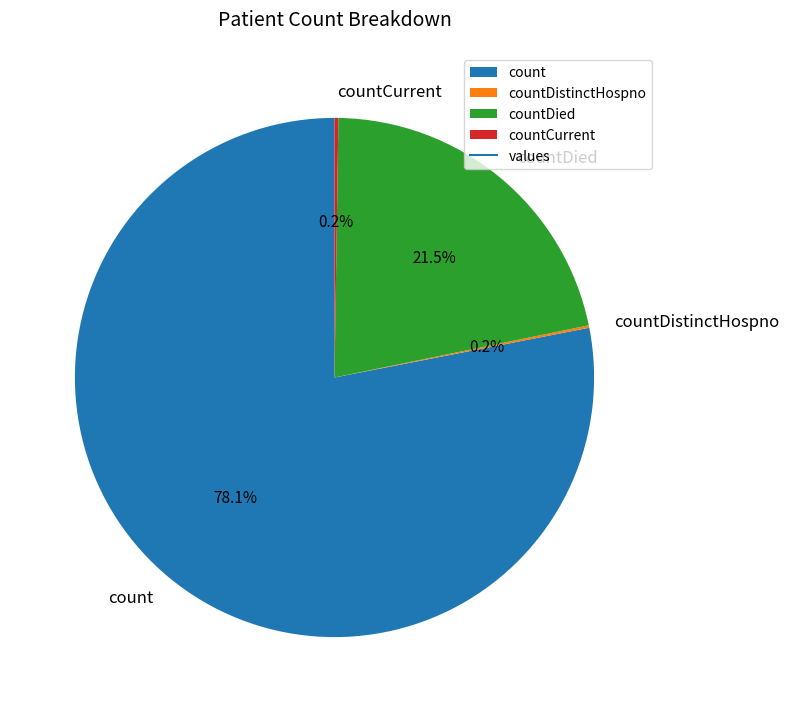

How much of the chart is everything except countDied?

78.5%